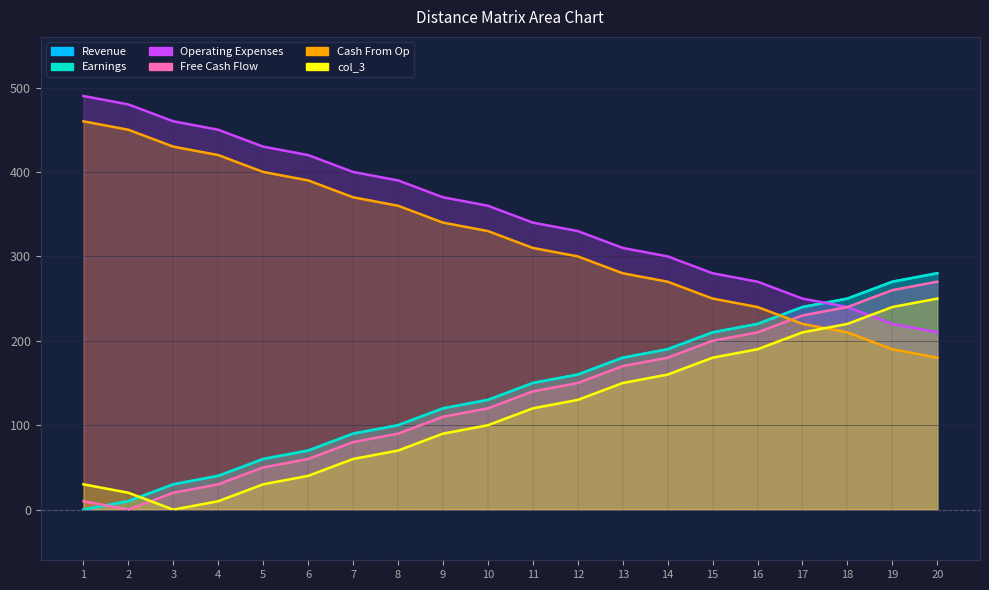

Which category has the highest value in the col_2 series?

20